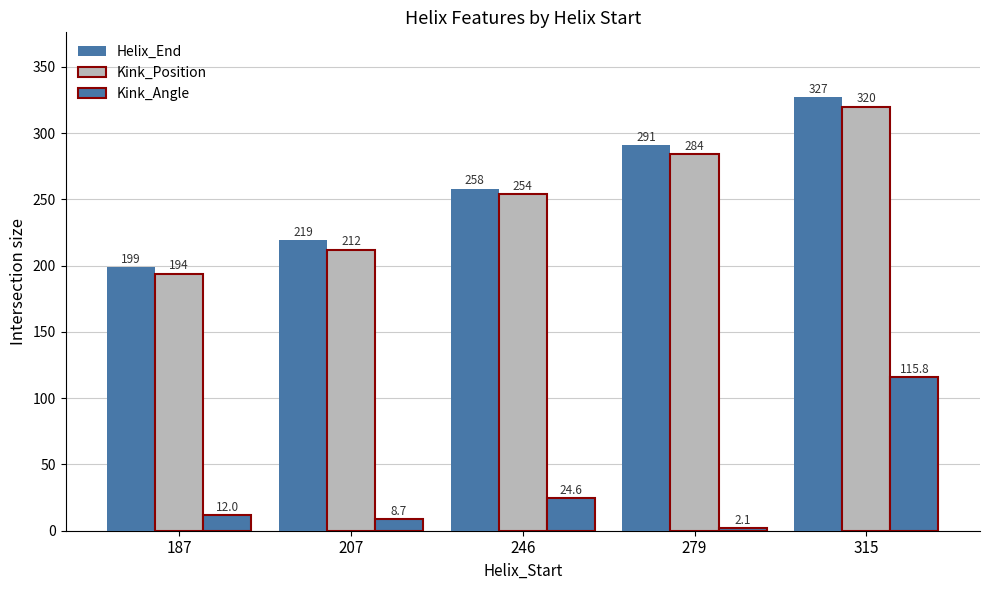

What is the total value across all series at 279?

577.1